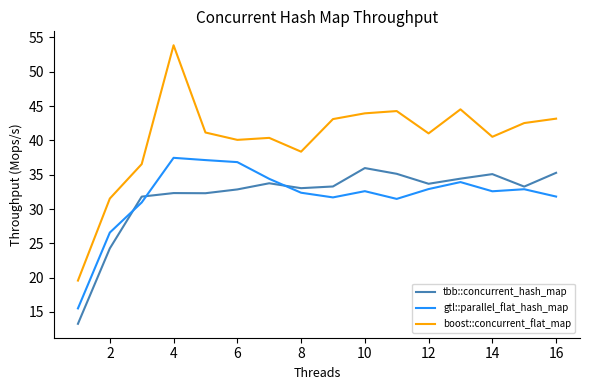

What is the maximum value for gtl::parallel_flat_hash_map?

37.5